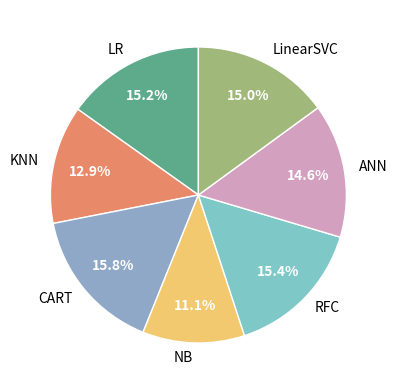

How many slices are in this pie chart?

7